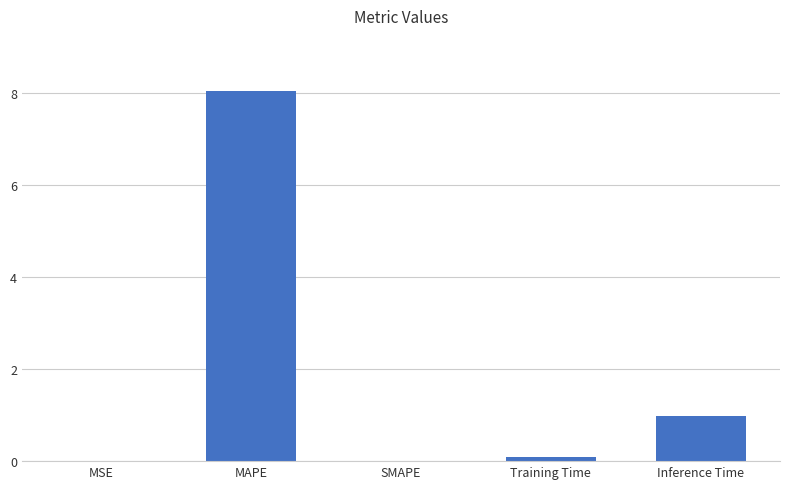

What is the sum of all values?

9.1